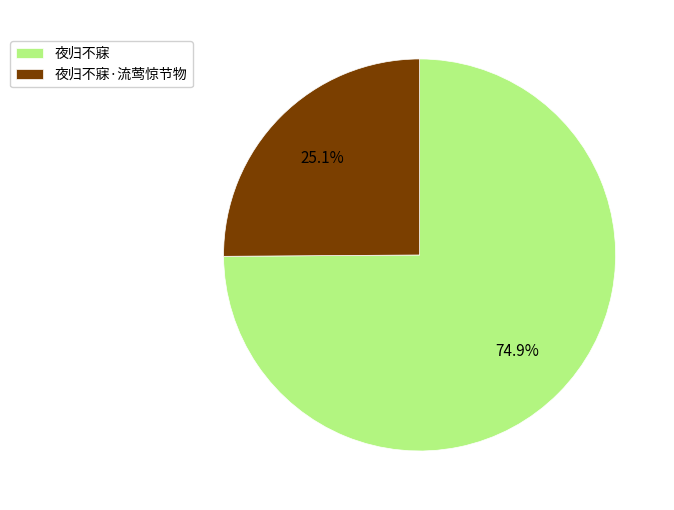

How many segments does this pie chart have?

2